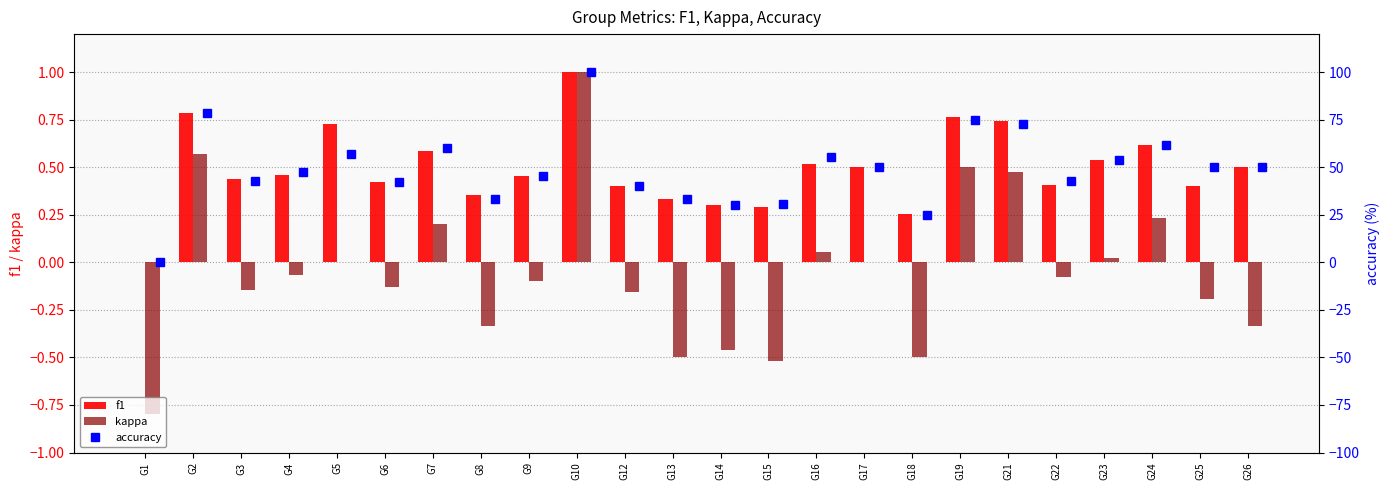

How many values in f1 are above zero?

23